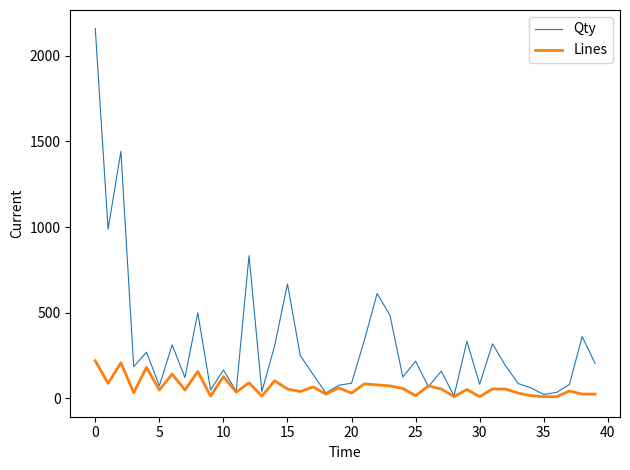

Which series has the largest total across all categories?

Qty